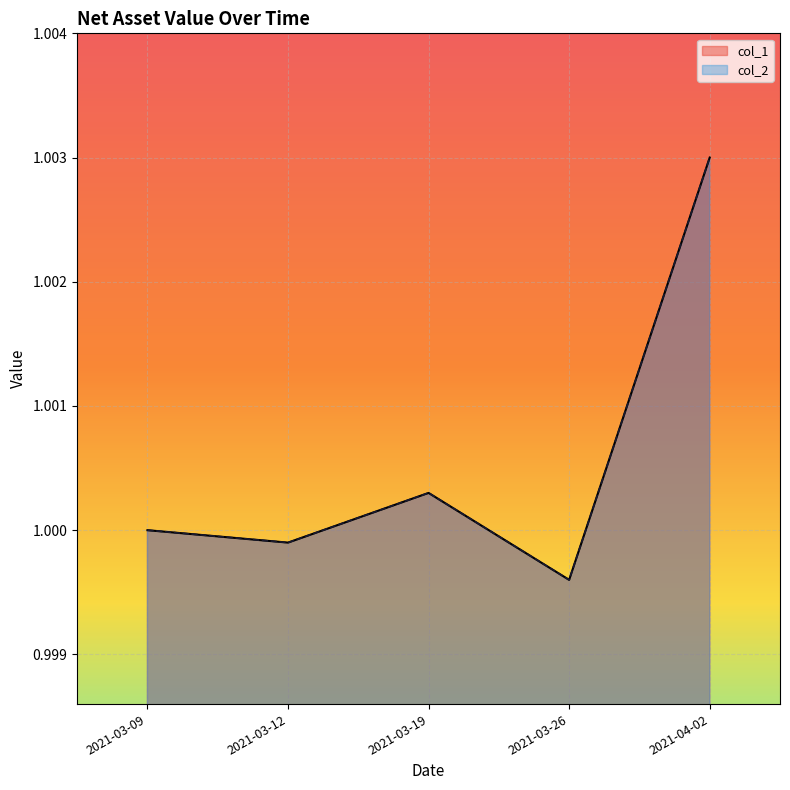

The value of col_1 at 2021-03-12 is 1.0. True or false?

True